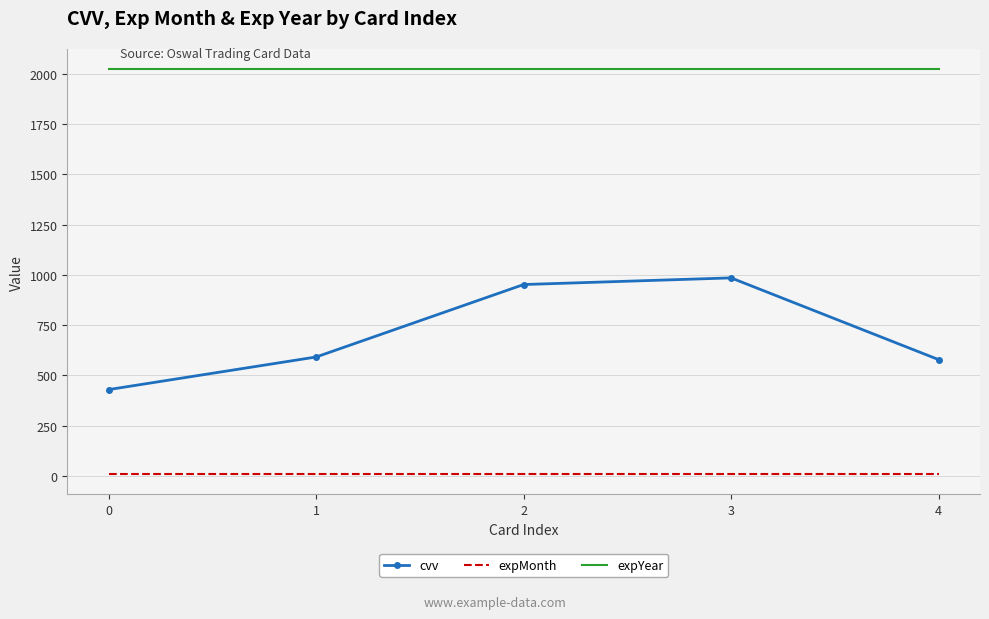

At 1, list the series in order from smallest to largest.

expMonth, cvv, expYear